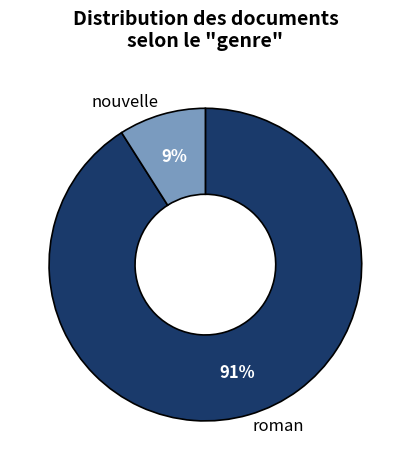

To the nearest percent, what is the difference between the largest and smallest slice percentages?

82%